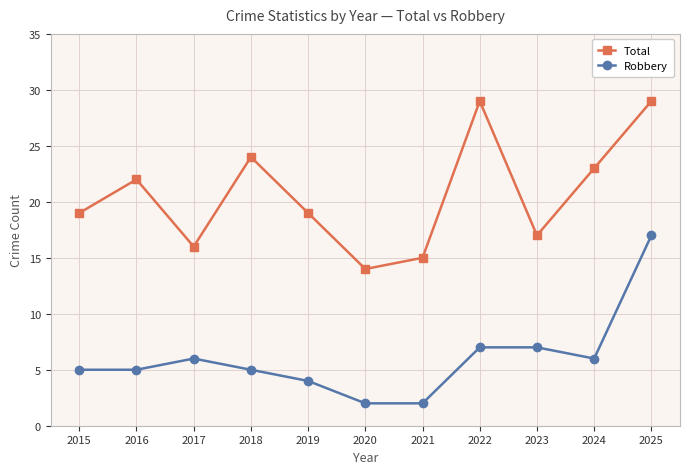

True or false: Robbery has more than 2 points higher than both neighbors.

False